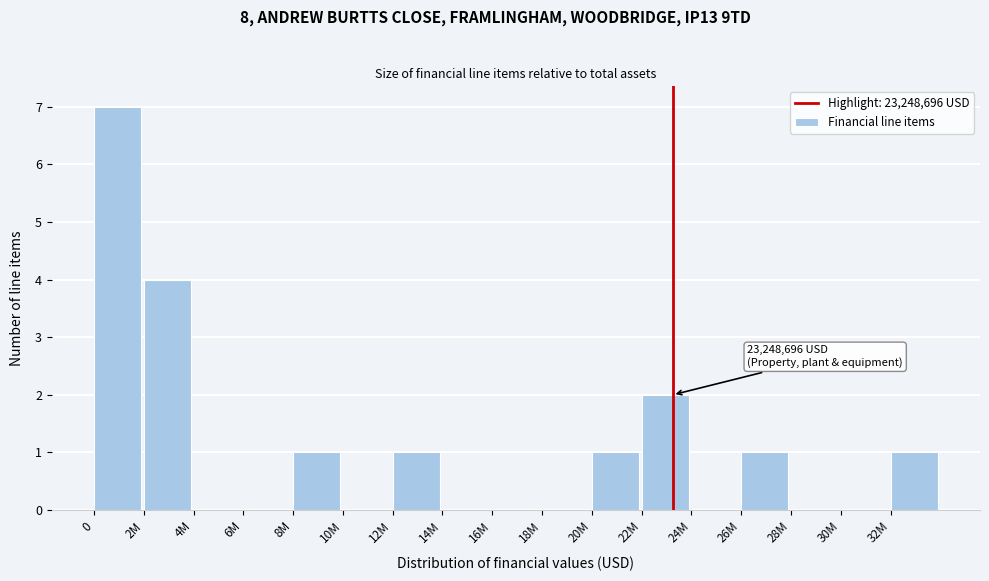

Reading left to right, transcribe all the data shown in this chart.

0=7	2M=4	4M=0	6M=0	8M=1	10M=0	12M=1	14M=0	16M=0	18M=0	20M=1	22M=2	24M=0	26M=1	28M=0	30M=0	32M=1